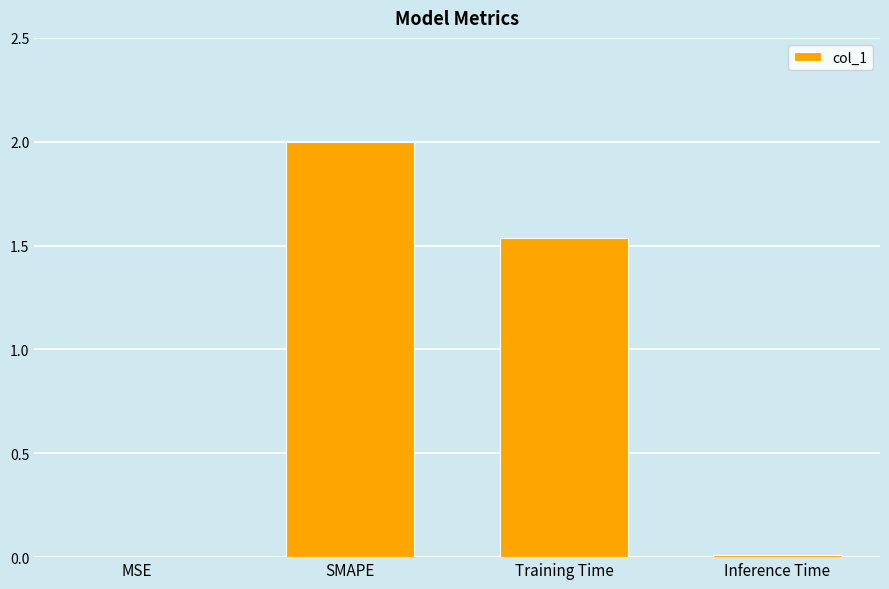

What is the change in value from MSE to SMAPE?

+2.0